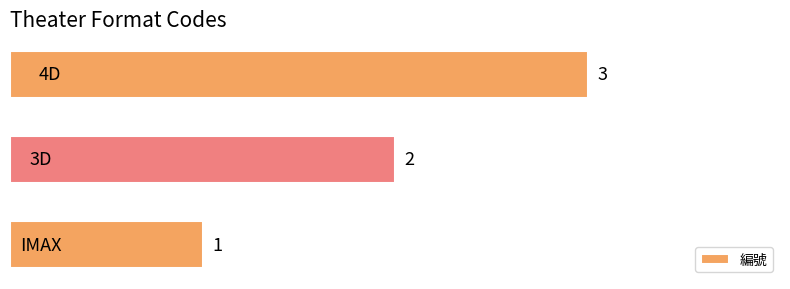

What is the sum of all values?

6